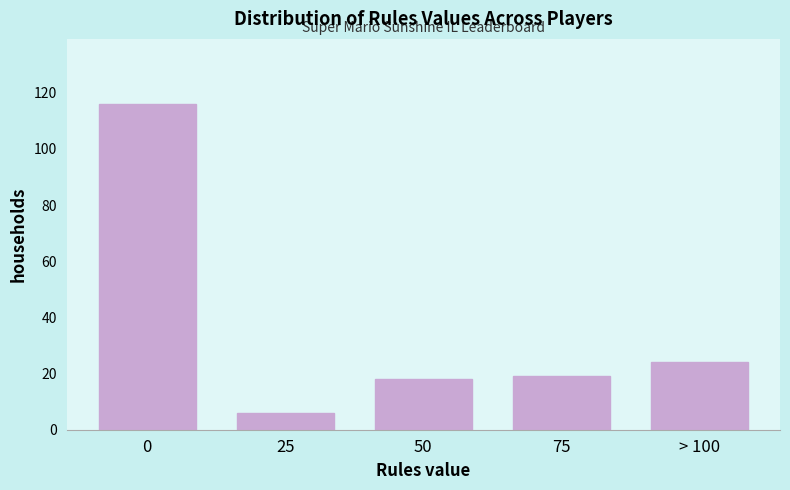

Reading left to right, what are all the values shown in this chart?

0=116	25=6	50=18	75=19	> 100=24